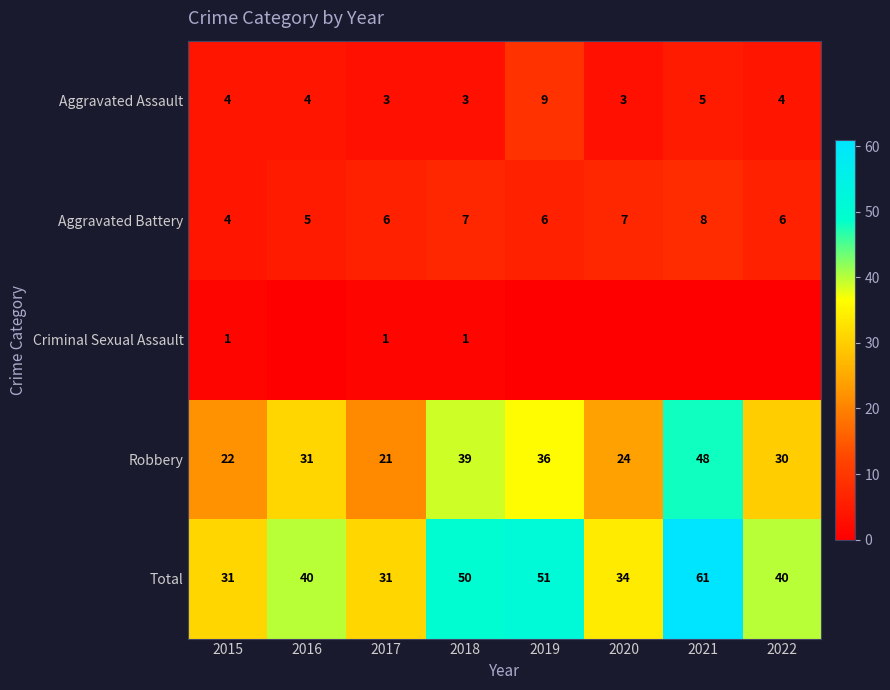

At which label is Robbery closest to 34?

2019